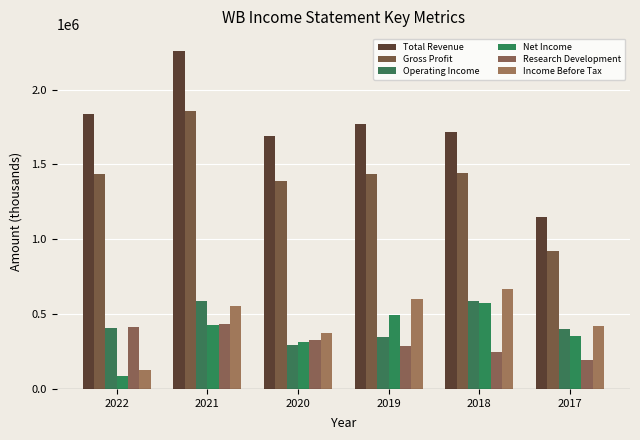

What is the approximate value of Research Development at 2020, to the nearest 100?

324100